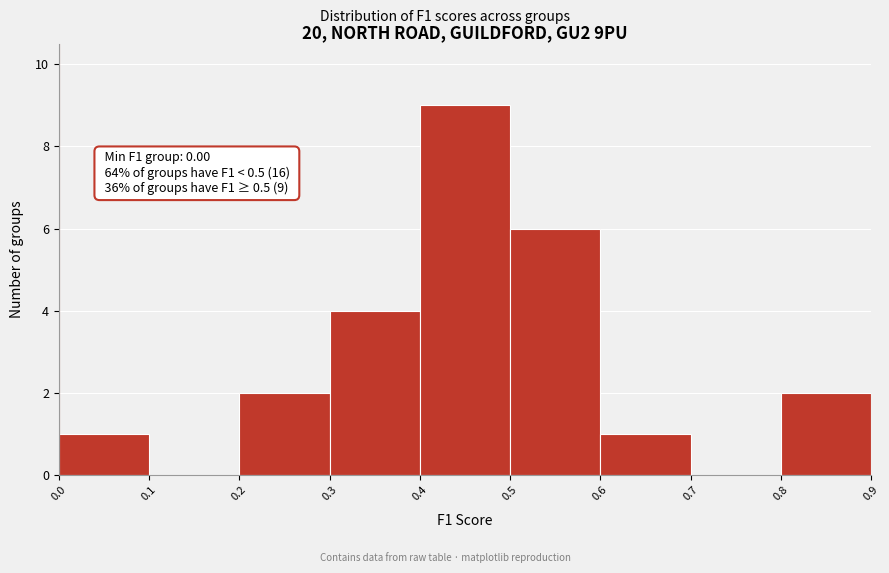

Over which range of the x-axis is the bar tallest?

0.4 to 0.5